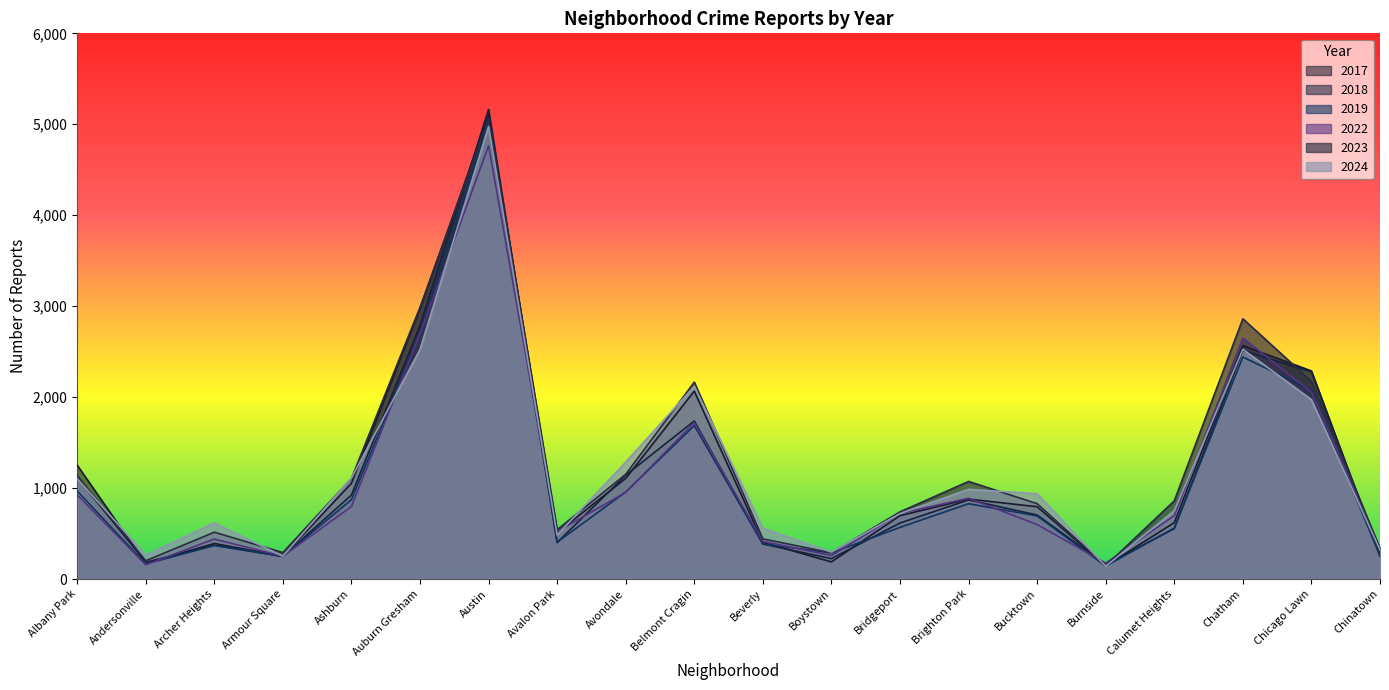

The value of 2024 at Avalon Park is 143. True or false?

False